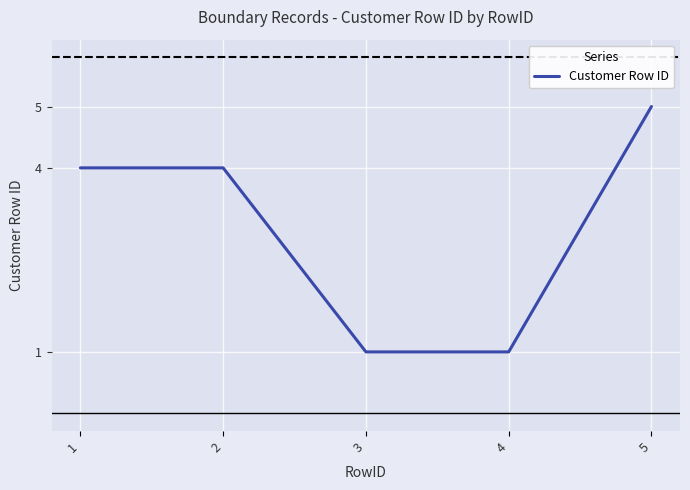

Is it true that the value at 1 is 4?

True